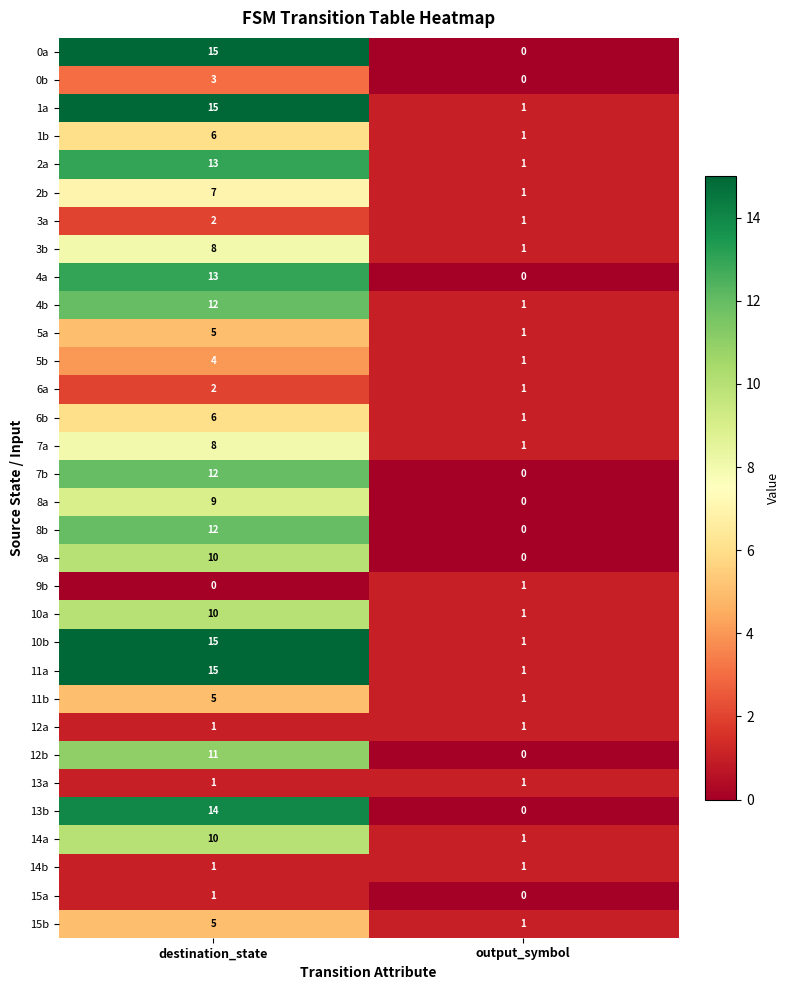

Which category has the highest value in the 13b series?

destination_state